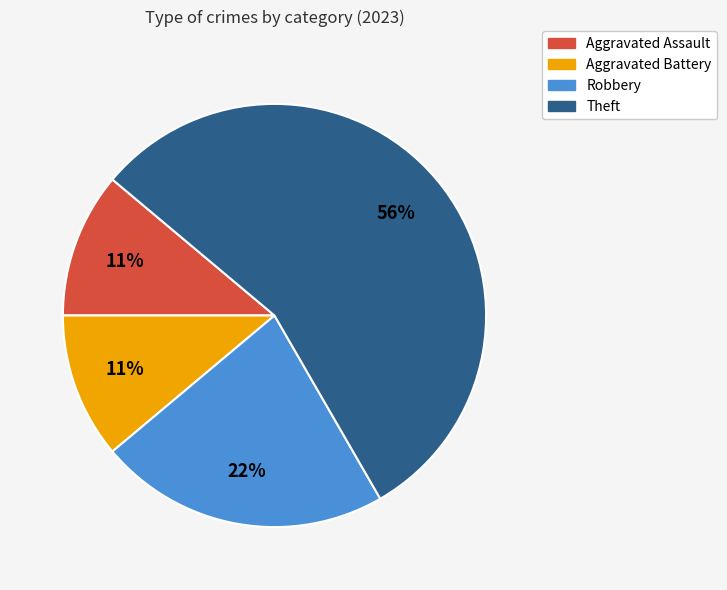

Count the number of slices in the pie.

4